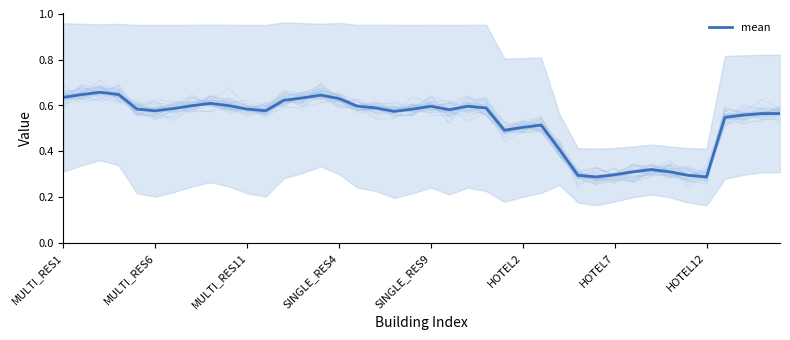

Reading right to left, extract all data points from this chart.

0.6	0.6	0.6	0.5	0.3	0.3	0.3	0.3	0.3	0.3	0.3	0.3	0.4	0.5	0.5	0.5	0.6	0.6	0.6	0.6	0.6	0.6	0.6	0.6	0.6	0.6	0.6	0.6	0.6	0.6	0.6	0.6	0.6	0.6	0.6	0.6	0.6	0.7	0.6	0.6